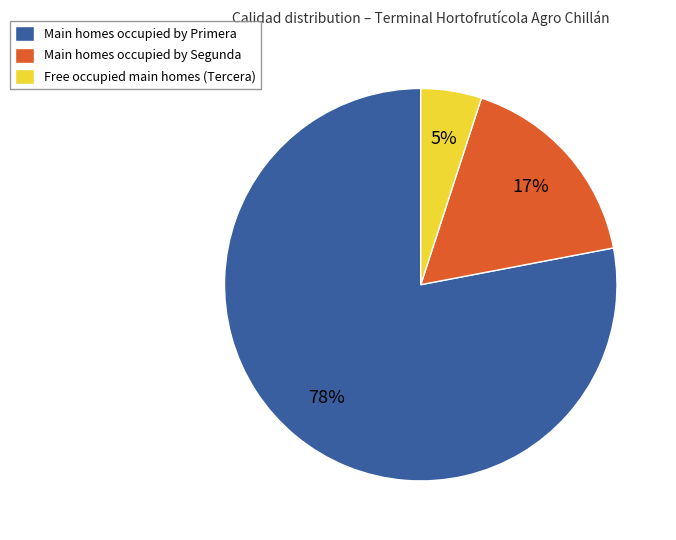

To the nearest percent, what is the difference between the largest and smallest slice percentages?

73%